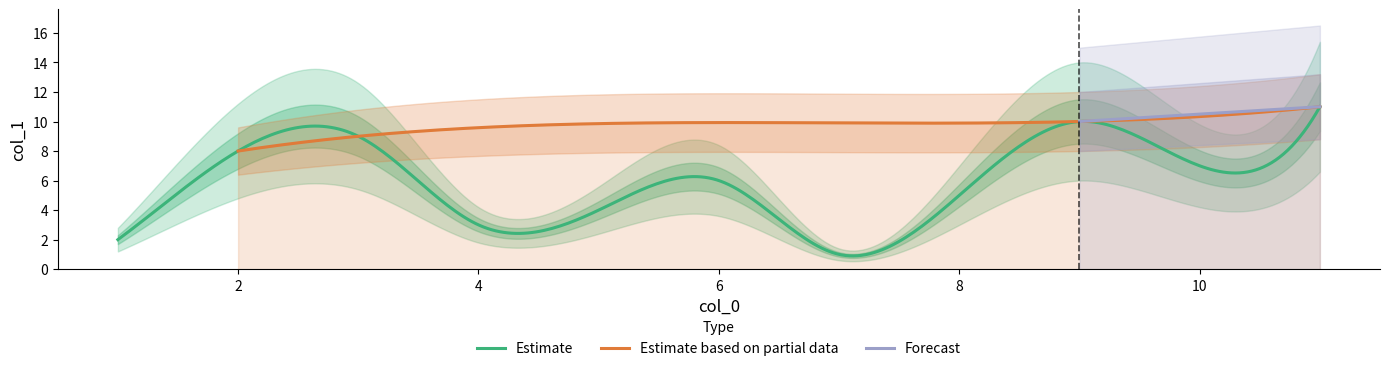

How many categories are shown in the chart?

11